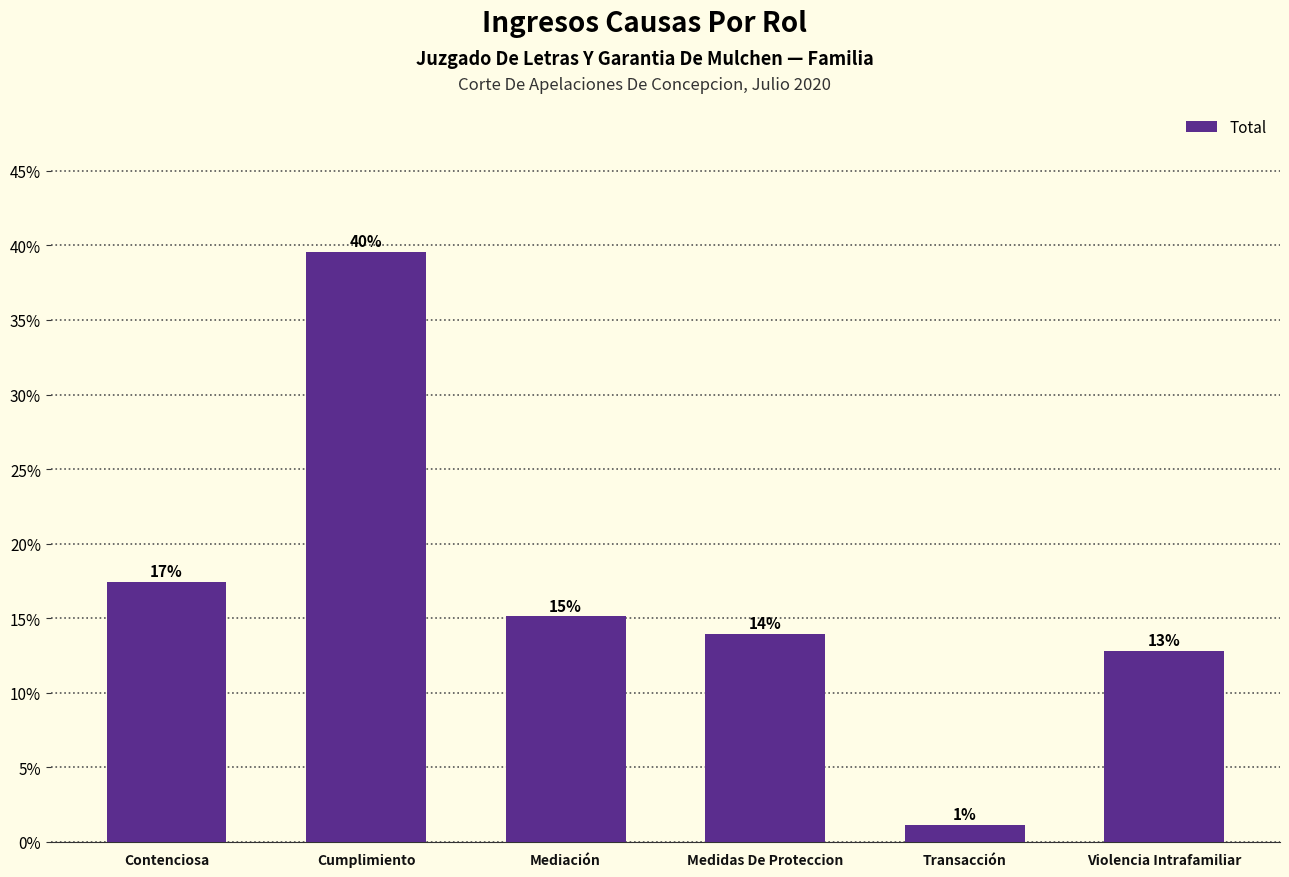

Reading left to right, extract all data points from this chart.

Contenciosa=0.2	Cumplimiento=0.4	Mediación=0.2	Medidas De Proteccion=0.1	Transacción=0.0	Violencia Intrafamiliar=0.1